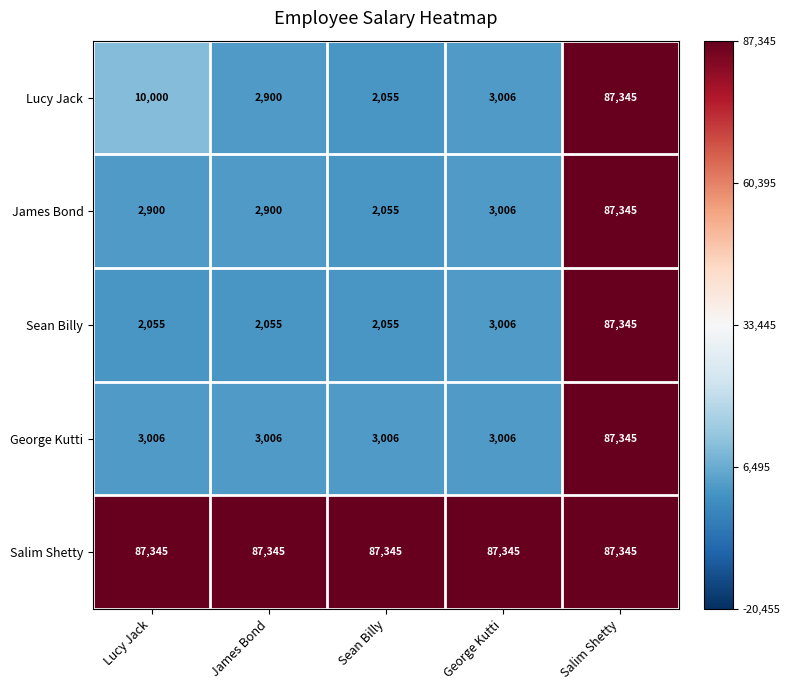

Reading right to left, list all the values displayed in this chart.

Lucy Jack: Salim Shetty=87345	George Kutti=3006	Sean Billy=2055	James Bond=2900	Lucy Jack=10000
James Bond: Salim Shetty=87345	George Kutti=3006	Sean Billy=2055	James Bond=2900	Lucy Jack=2900
Sean Billy: Salim Shetty=87345	George Kutti=3006	Sean Billy=2055	James Bond=2055	Lucy Jack=2055
George Kutti: Salim Shetty=87345	George Kutti=3006	Sean Billy=3006	James Bond=3006	Lucy Jack=3006
Salim Shetty: Salim Shetty=87345	George Kutti=87345	Sean Billy=87345	James Bond=87345	Lucy Jack=87345